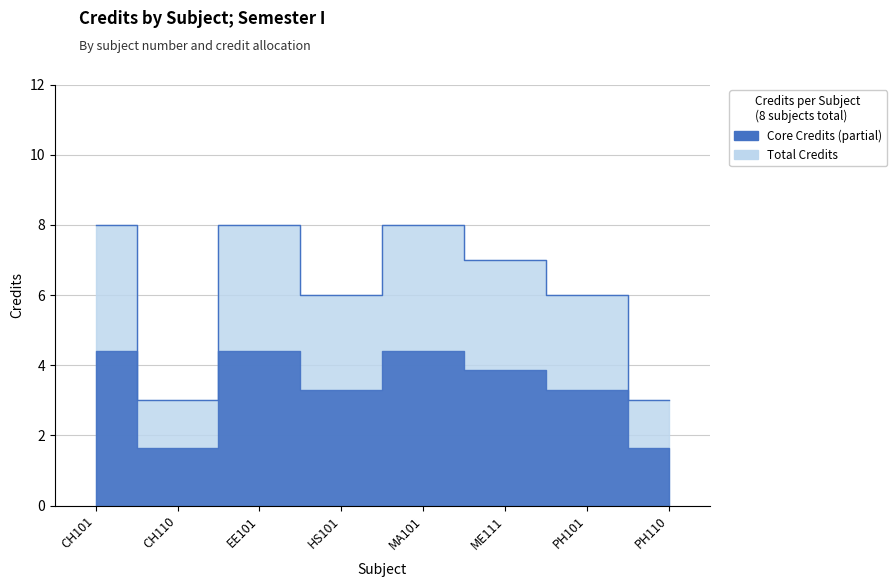

What is the value of the 1st point from the left?

8